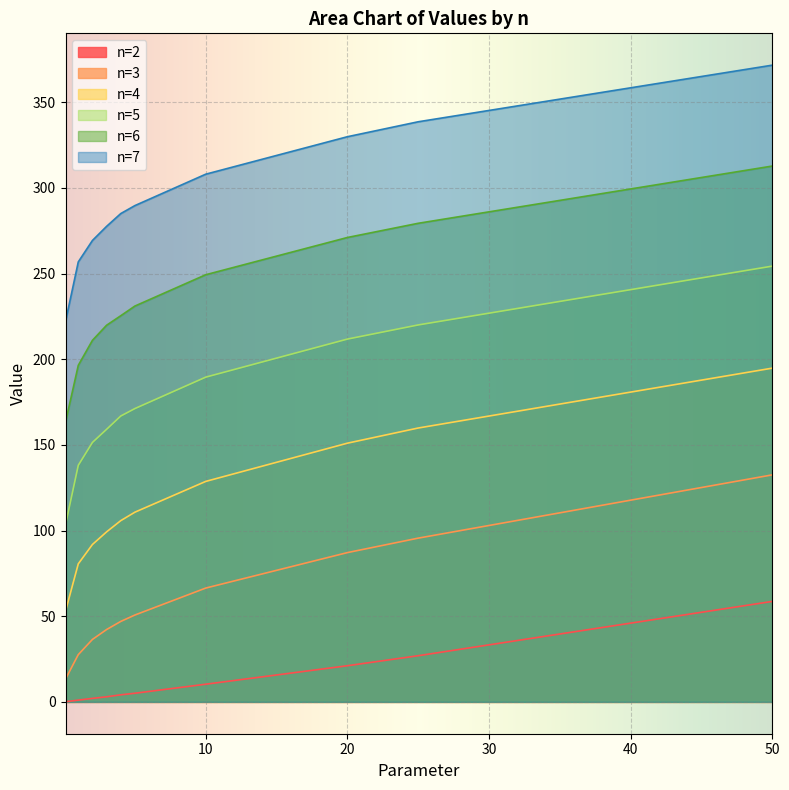

What is the label of the 5th point from the left?

4